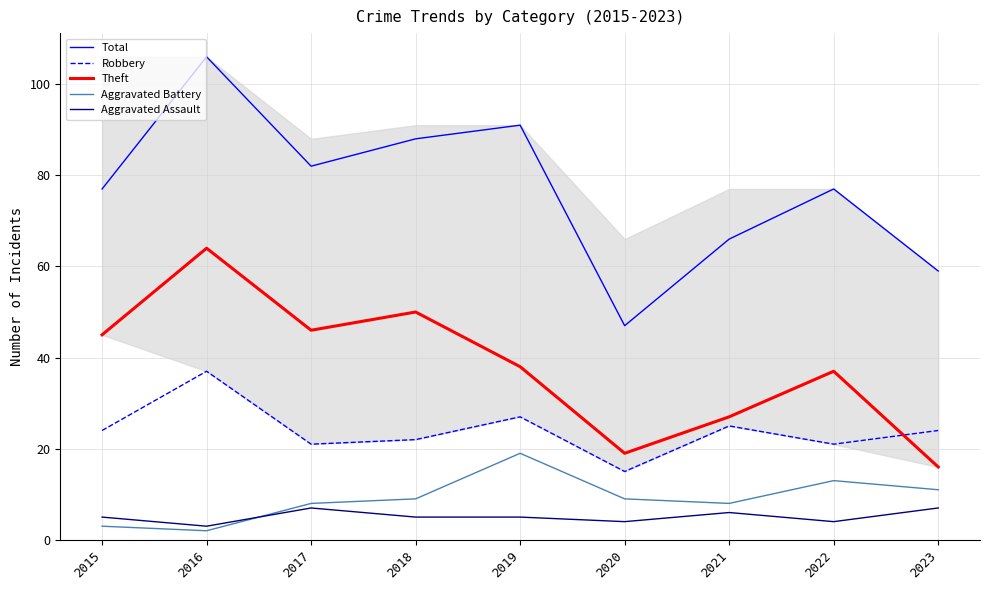

True or false: Aggravated Battery and Total cross at least once.

False